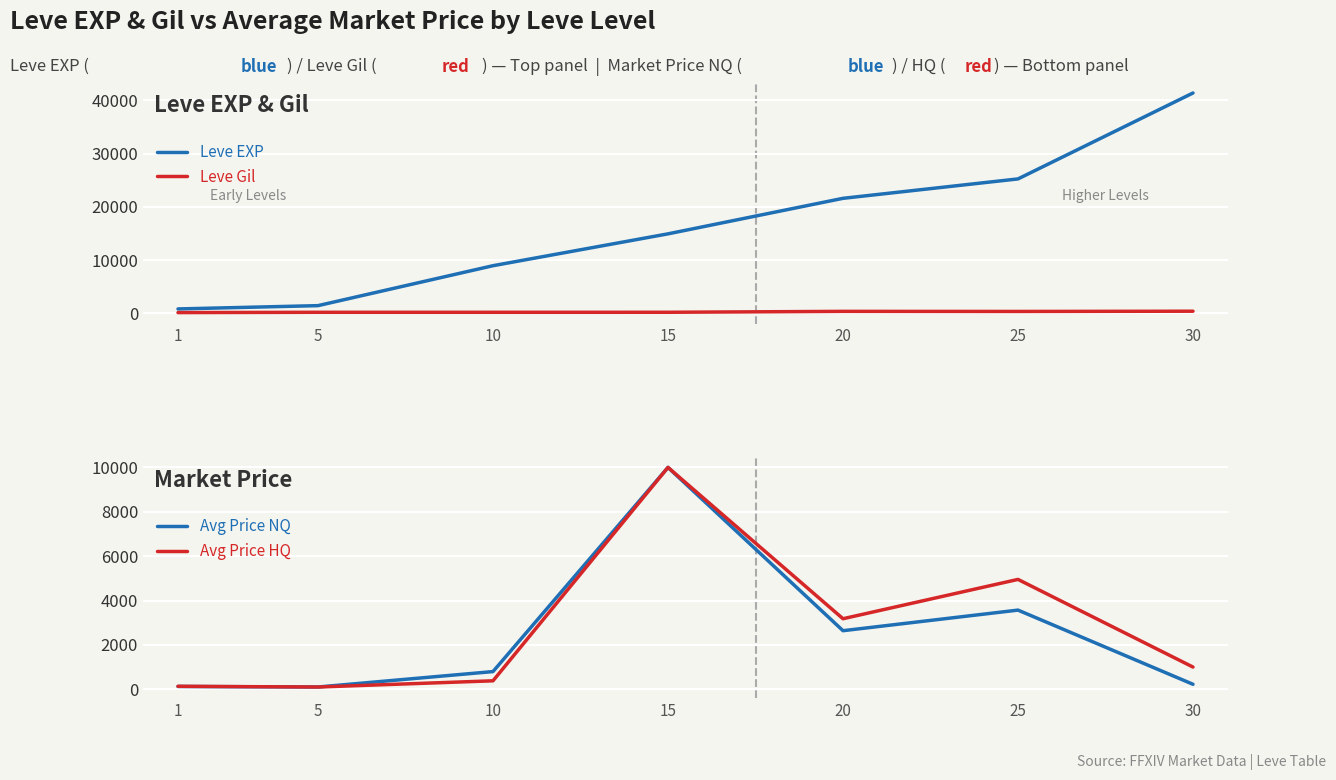

Which series has the widest spread of values?

Leve EXP